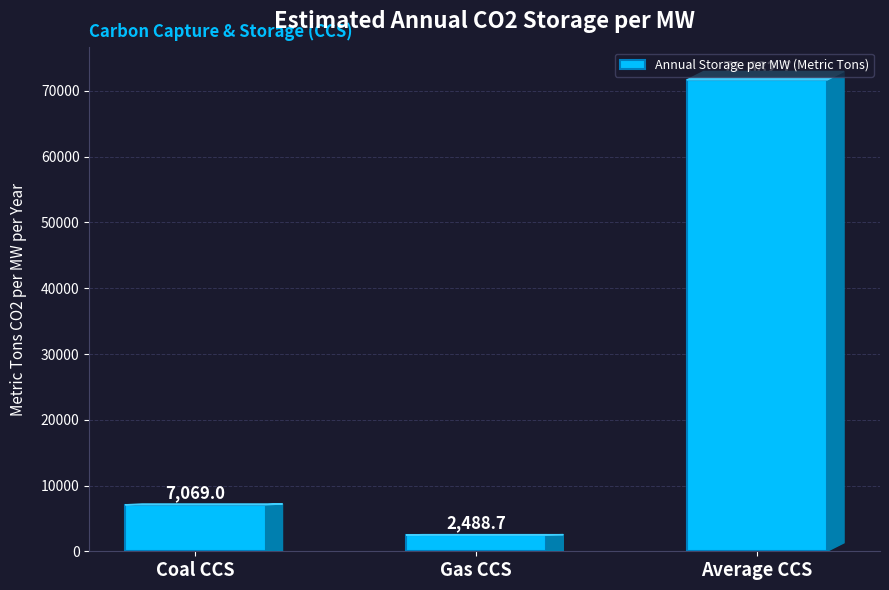

What is the label of the 3rd bar from the left?

Average CCS